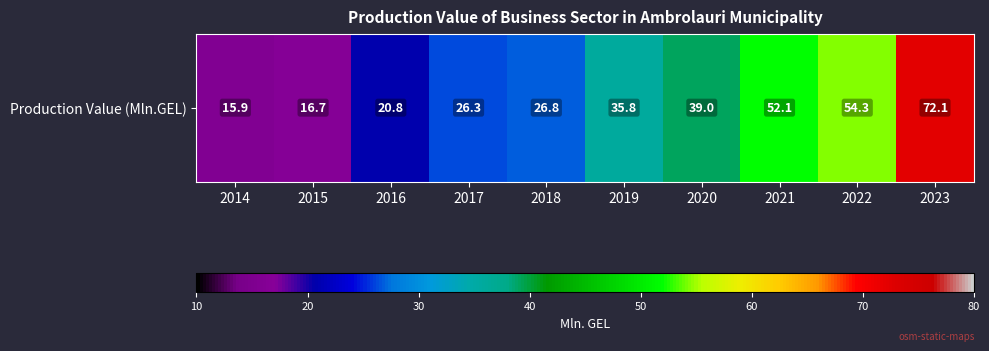

Approximately how many times larger is the value at 2014 compared to 2023?

0.2